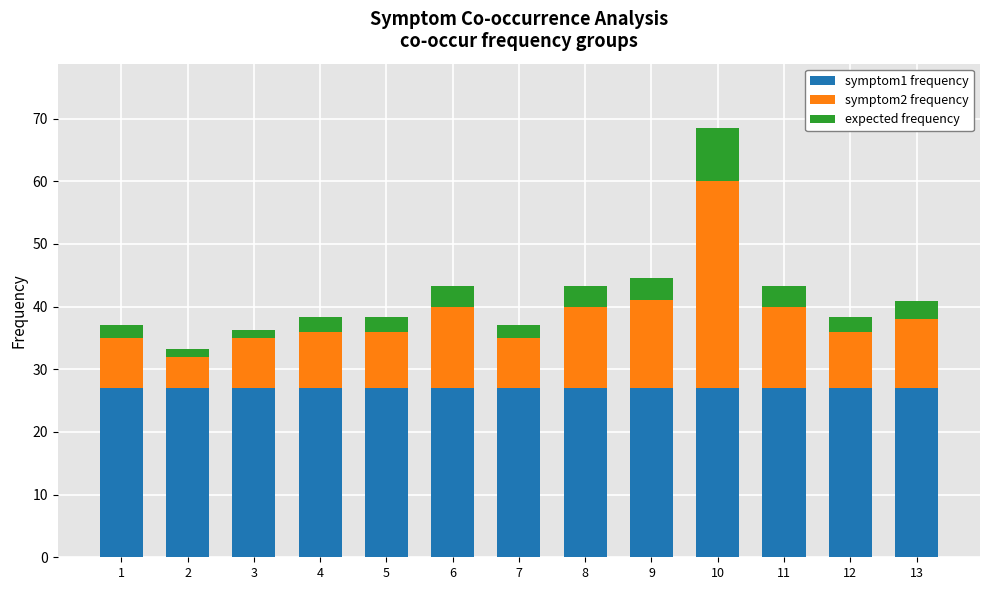

What is the total value across all series at 5?

38.3